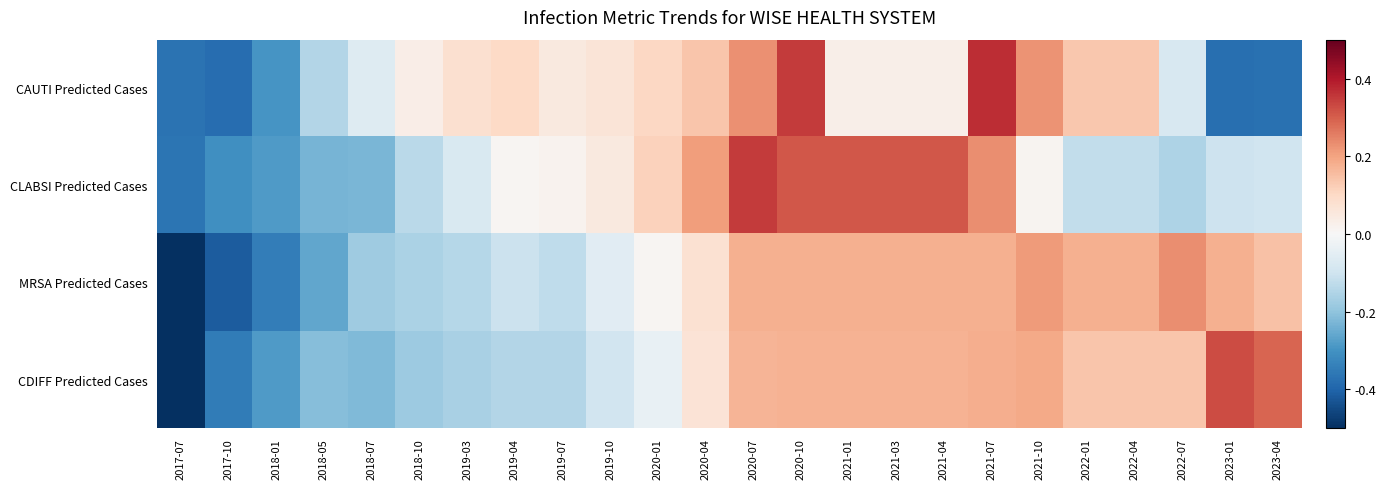

Reading left to right, extract all data points from this chart.

CAUTI Predicted Cases: 2017-07=-0.4	2017-10=-0.4	2018-01=-0.3	2018-05=-0.1	2018-07=-0.1	2018-10=0.0	2019-03=0.1	2019-04=0.1	2019-07=0.0	2019-10=0.1	2020-01=0.1	2020-04=0.1	2020-07=0.2	2020-10=0.4	2021-01=0.0	2021-03=0.0	2021-04=0.0	2021-07=0.4	2021-10=0.2	2022-01=0.1	2022-04=0.1	2022-07=-0.1	2023-01=-0.4	2023-04=-0.4
CLABSI Predicted Cases: 2017-07=-0.4	2017-10=-0.3	2018-01=-0.3	2018-05=-0.2	2018-07=-0.2	2018-10=-0.1	2019-03=-0.1	2019-04=0.0	2019-07=0.0	2019-10=0.0	2020-01=0.1	2020-04=0.2	2020-07=0.3	2020-10=0.3	2021-01=0.3	2021-03=0.3	2021-04=0.3	2021-07=0.2	2021-10=0.0	2022-01=-0.1	2022-04=-0.1	2022-07=-0.2	2023-01=-0.1	2023-04=-0.1
MRSA Predicted Cases: 2017-07=-0.5	2017-10=-0.4	2018-01=-0.3	2018-05=-0.3	2018-07=-0.2	2018-10=-0.2	2019-03=-0.1	2019-04=-0.1	2019-07=-0.1	2019-10=-0.1	2020-01=0.0	2020-04=0.1	2020-07=0.2	2020-10=0.2	2021-01=0.2	2021-03=0.2	2021-04=0.2	2021-07=0.2	2021-10=0.2	2022-01=0.2	2022-04=0.2	2022-07=0.2	2023-01=0.2	2023-04=0.1
CDIFF Predicted Cases: 2017-07=-0.5	2017-10=-0.3	2018-01=-0.3	2018-05=-0.2	2018-07=-0.2	2018-10=-0.2	2019-03=-0.2	2019-04=-0.1	2019-07=-0.1	2019-10=-0.1	2020-01=-0.0	2020-04=0.1	2020-07=0.2	2020-10=0.2	2021-01=0.2	2021-03=0.2	2021-04=0.2	2021-07=0.2	2021-10=0.2	2022-01=0.1	2022-04=0.1	2022-07=0.1	2023-01=0.3	2023-04=0.3